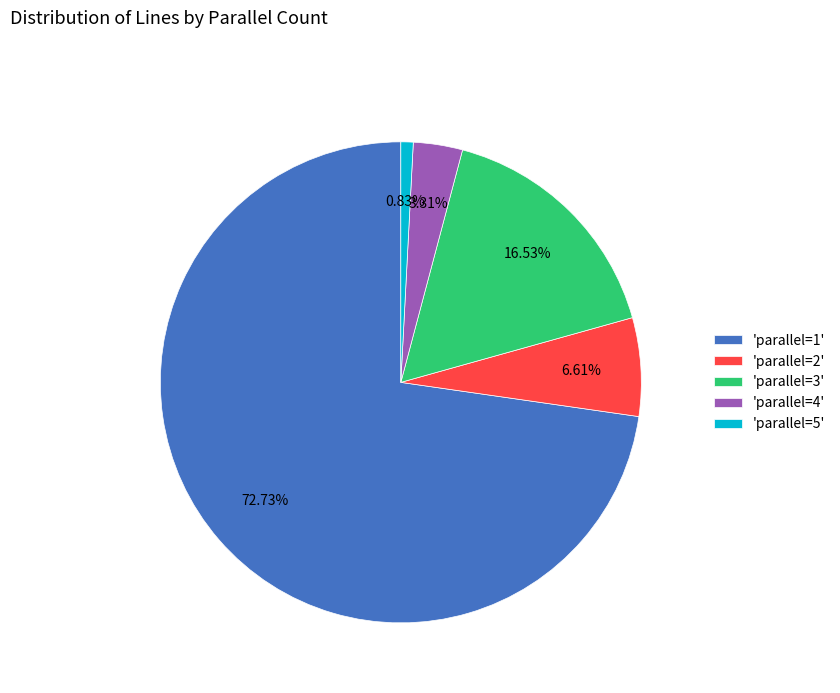

Between 'parallel=1' and 'parallel=5', which is larger?

'parallel=1'